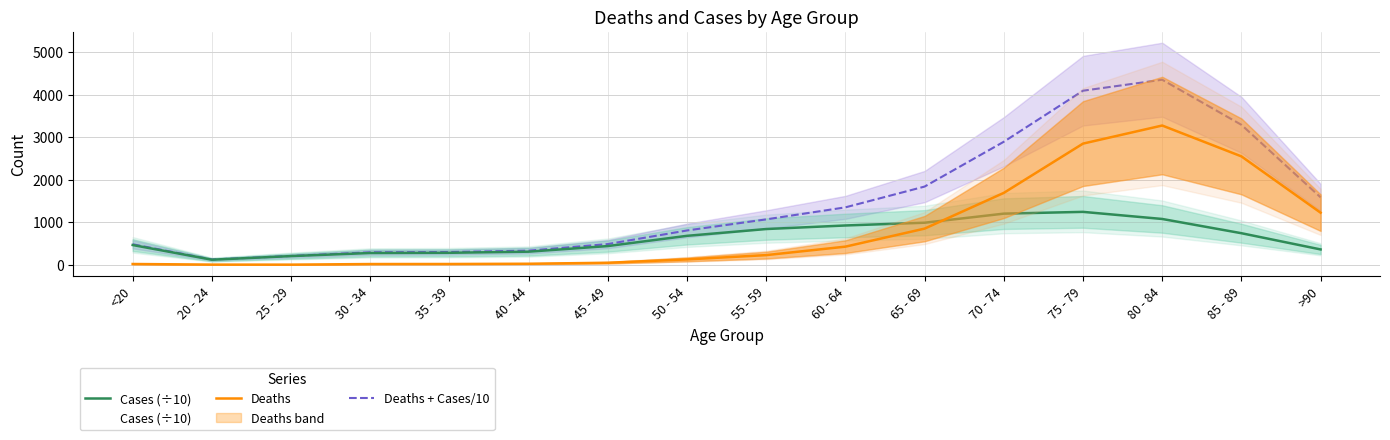

At 65 - 69, list the series in order from largest to smallest.

Deaths + Cases/10, Cases (÷10), Deaths